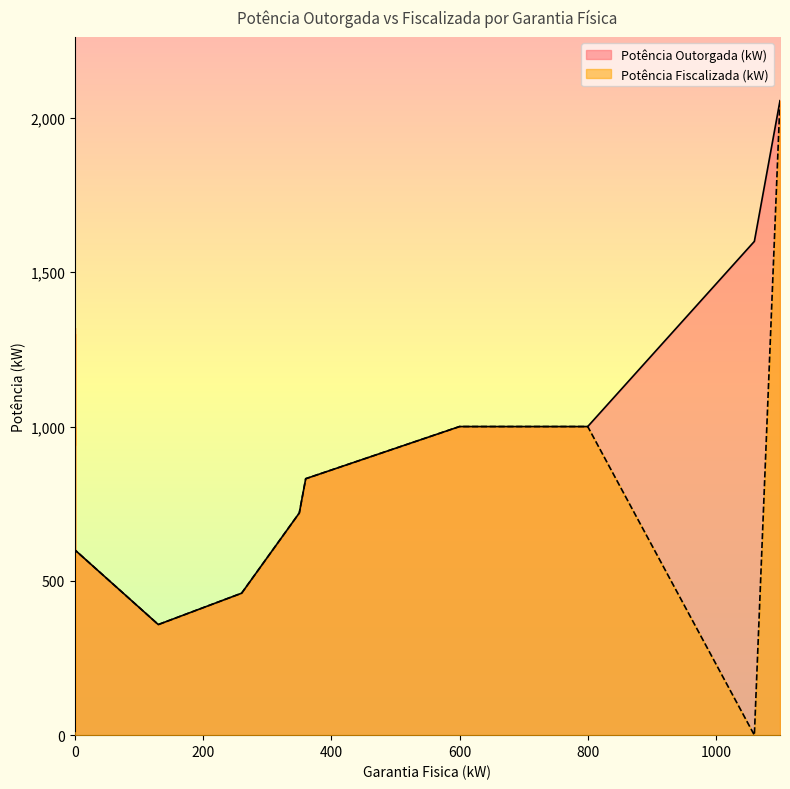

What are all the series names shown in the legend?

Potência Outorgada (kW), Potência Fiscalizada (kW)